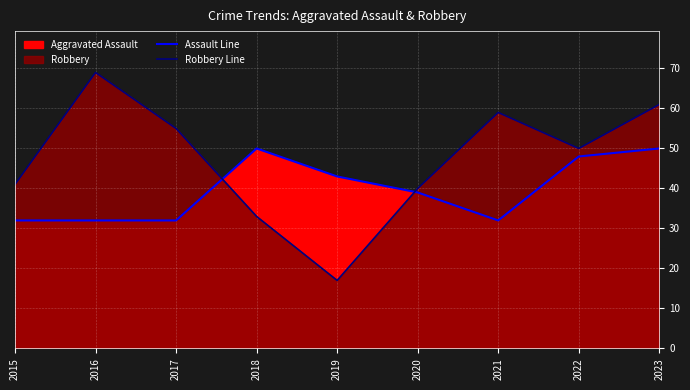

Rank the series by their average value, from lowest to highest.

Assault Line, Robbery Line